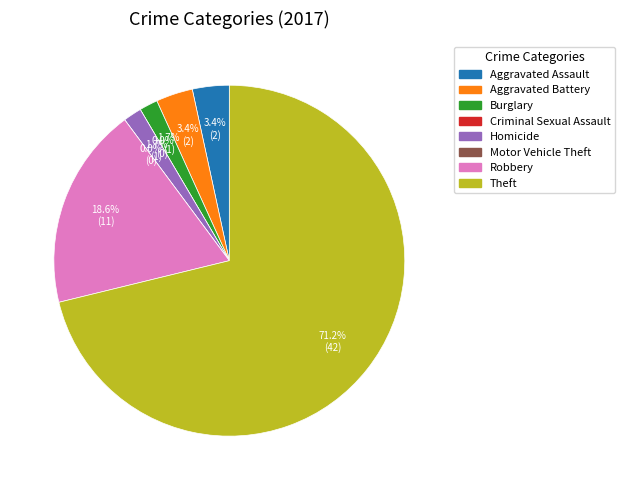

Rank the categories by value from highest to lowest.

Theft, Robbery, Aggravated Assault, Aggravated Battery, Burglary, Homicide, Criminal Sexual Assault, Motor Vehicle Theft